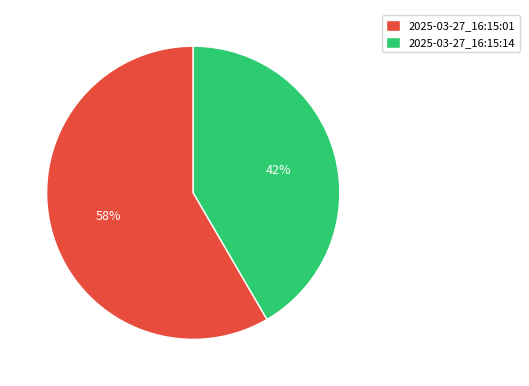

Is 2025-03-27_16:15:01 the majority of the pie?

Yes